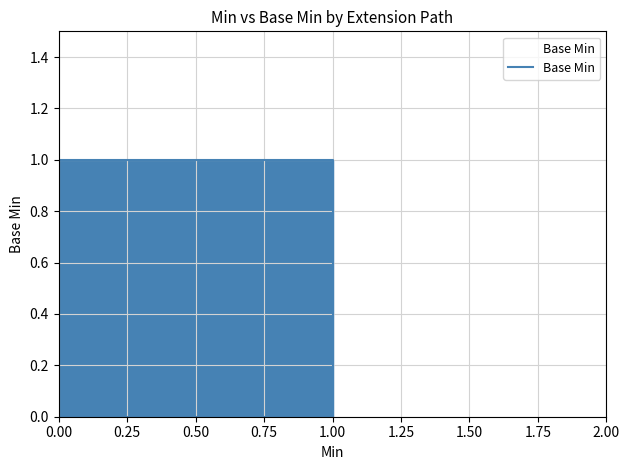

True or false: the data has more than 2 interior local peaks.

False